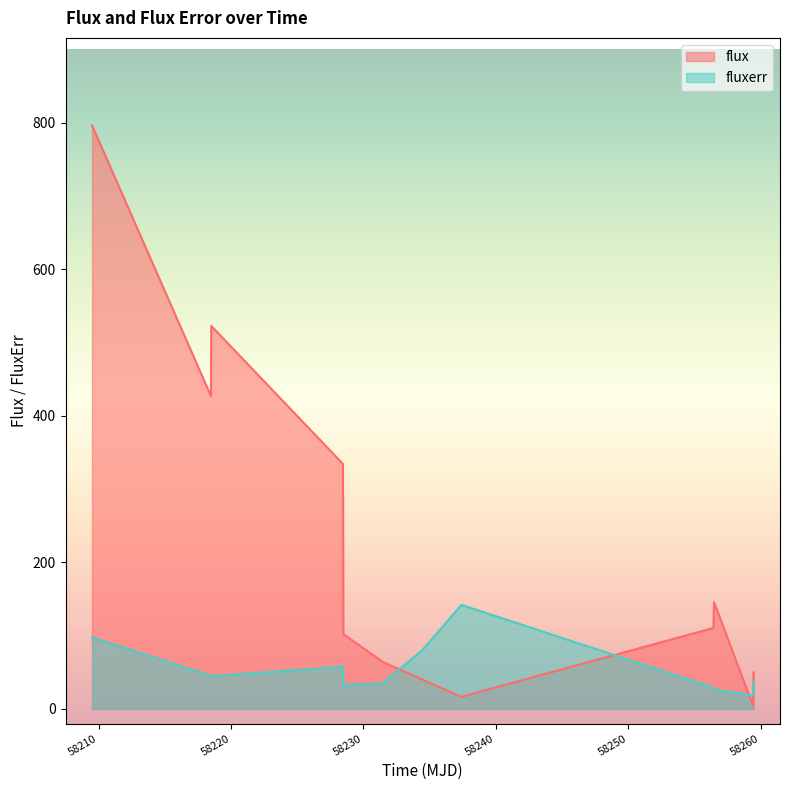

True or false: flux and fluxerr cross at least once.

True